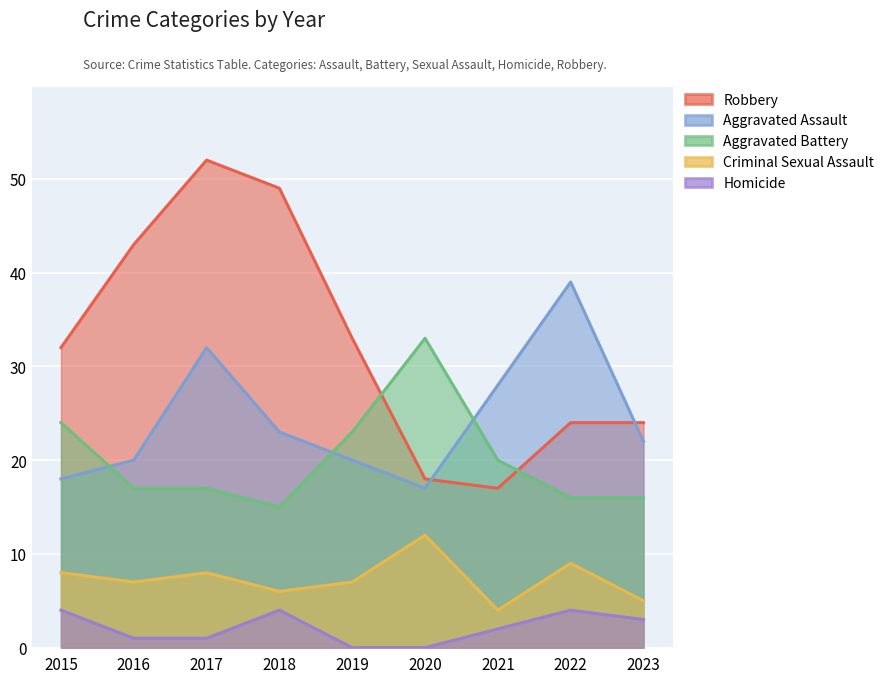

Where is the first local minimum for Aggravated Assault?

2020